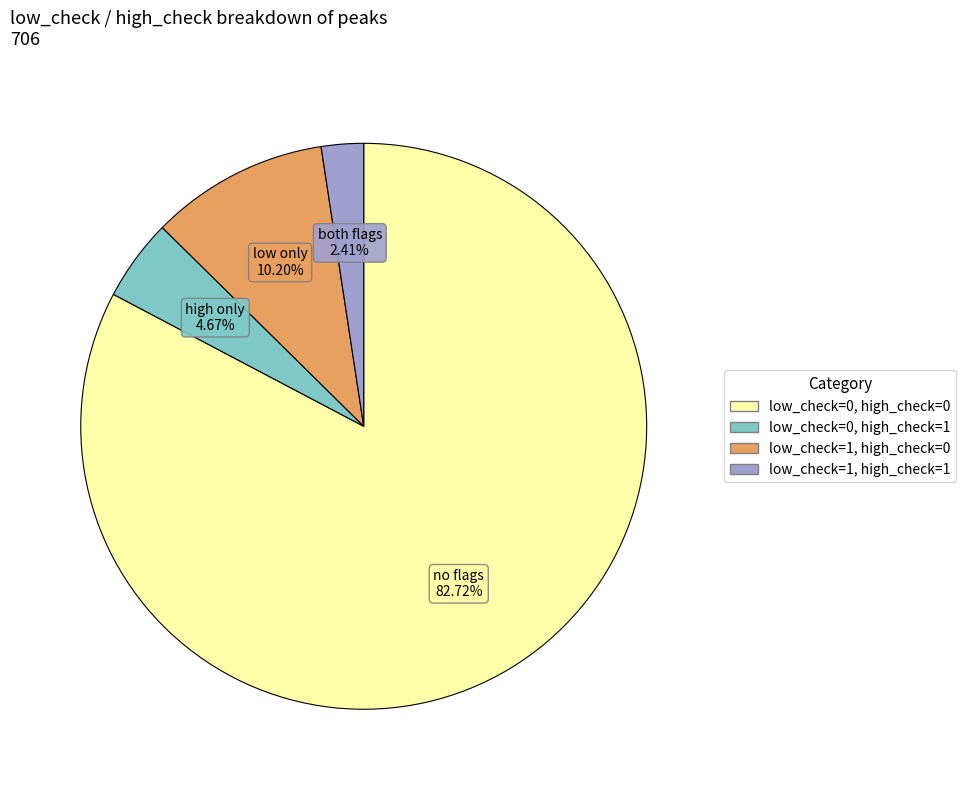

Does low_check=0, high_check=0 represent more than half of the total?

Yes